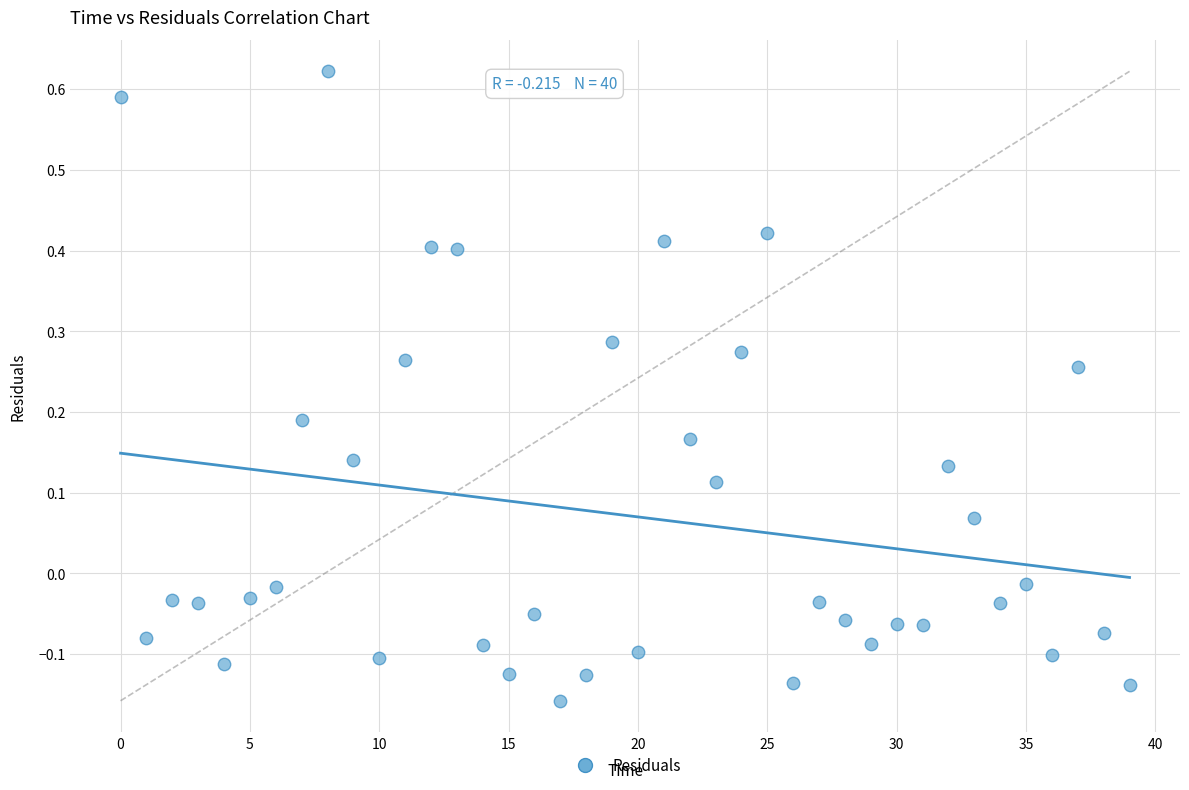

What is the range of Y values (max minus min)?

0.8